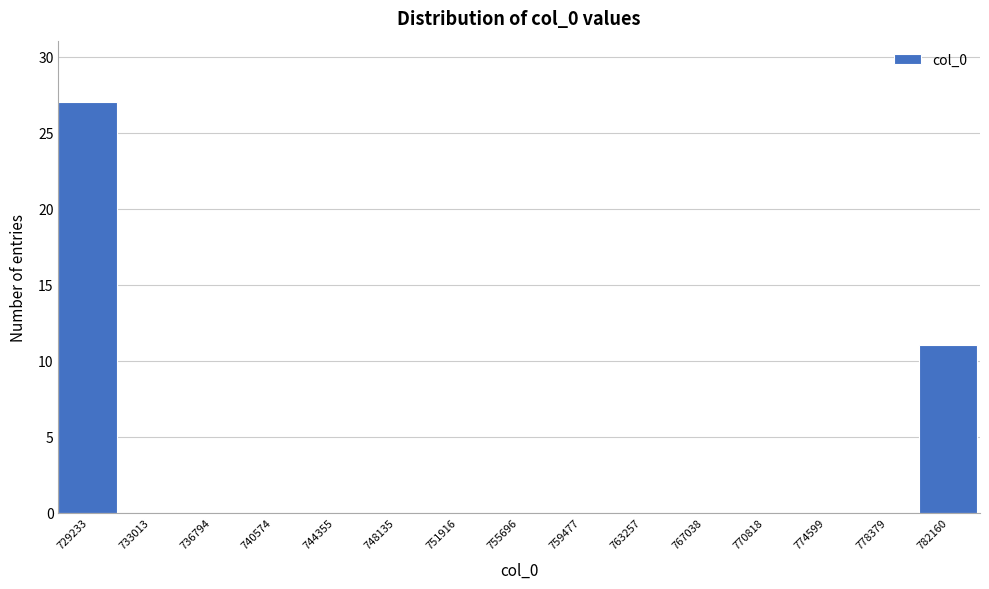

Reading left to right, extract all data points from this chart.

729233=27	733013=0	736794=0	740574=0	744355=0	748135=0	751916=0	755696=0	759477=0	763257=0	767038=0	770818=0	774599=0	778379=0	782160=11